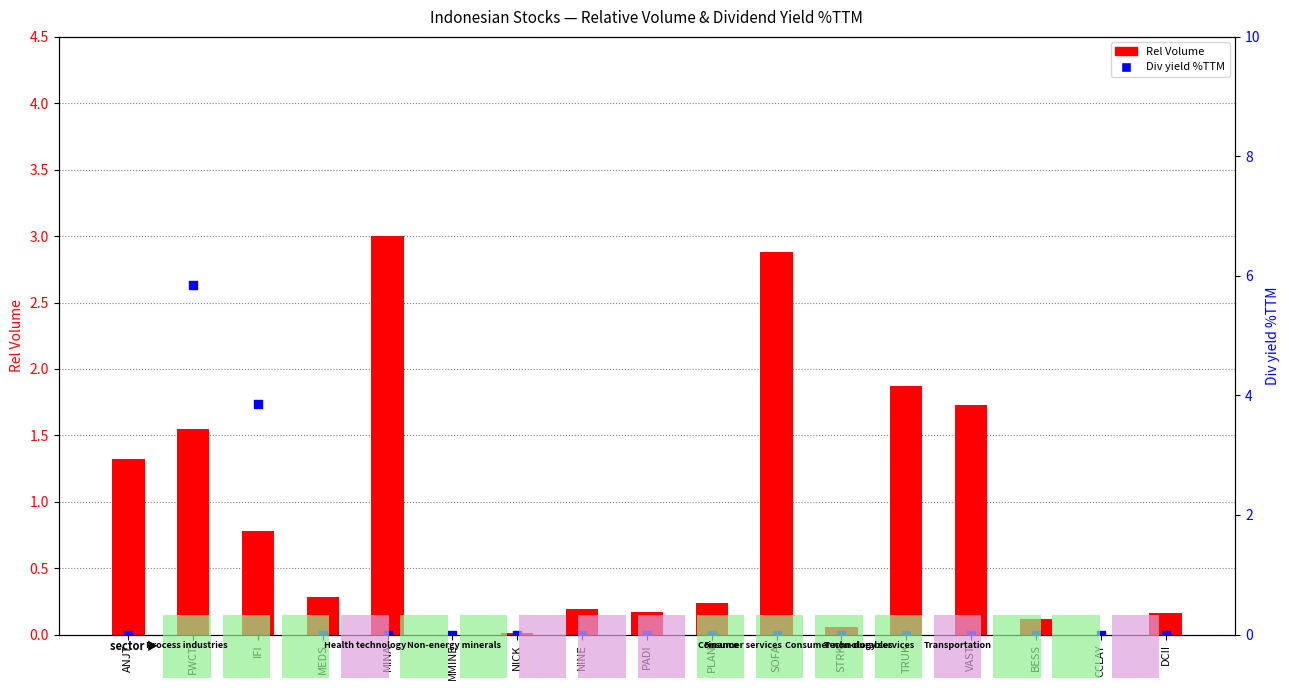

What are all the series names shown in the legend?

Rel Volume, Div yield %TTM